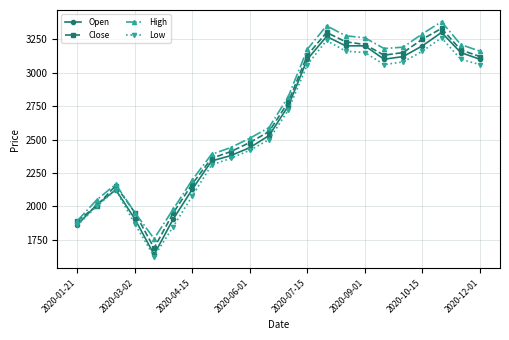

What is the maximum value for High?

3380.0